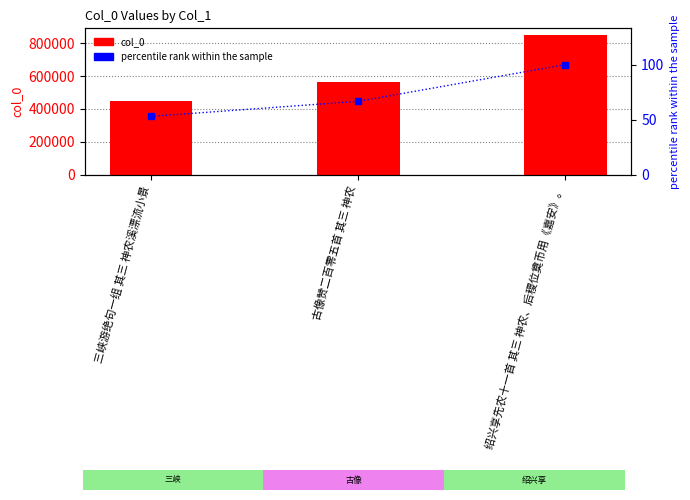

How many values in the col_0 series are below 565313?

1